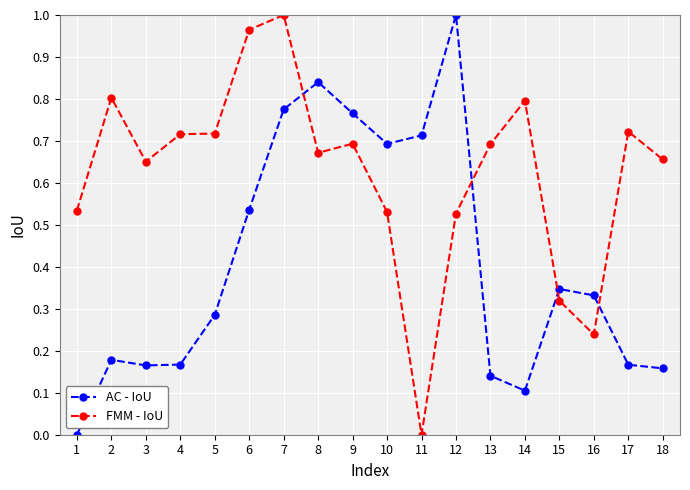

Where do FMM - IoU and AC - IoU first cross each other?

7 and 8